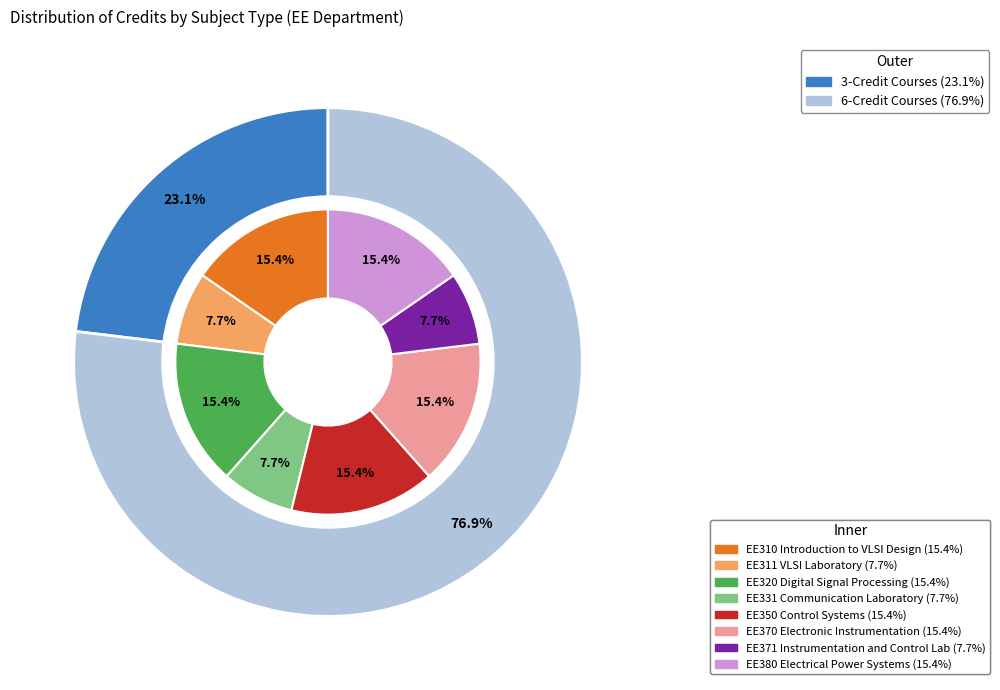

What percentage do EE311 VLSI Laboratory and EE380 Electrical Power Systems together represent?

23.1%